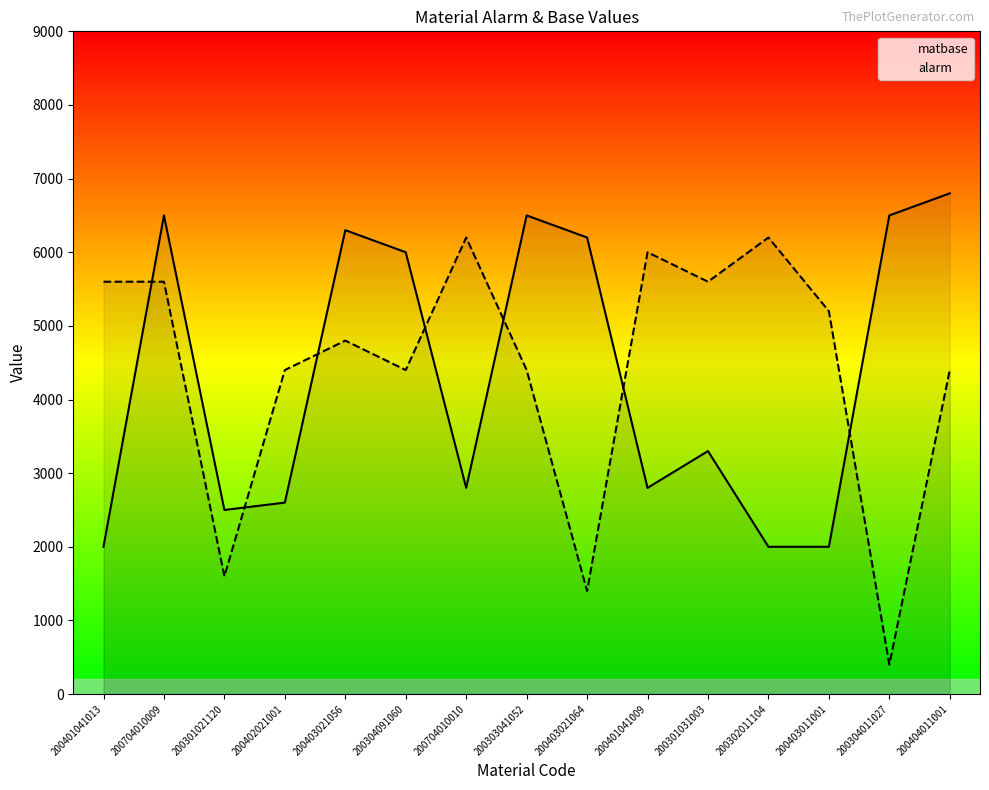

Rank the categories by alarm value from highest to lowest.

200704010010, 200302011104, 200401041009, 200401041013, 200704010009, 200301031003, 200403011001, 200403021056, 200402021001, 200304091060, 200303041052, 200404011001, 200301021120, 200403021064, 200304011027